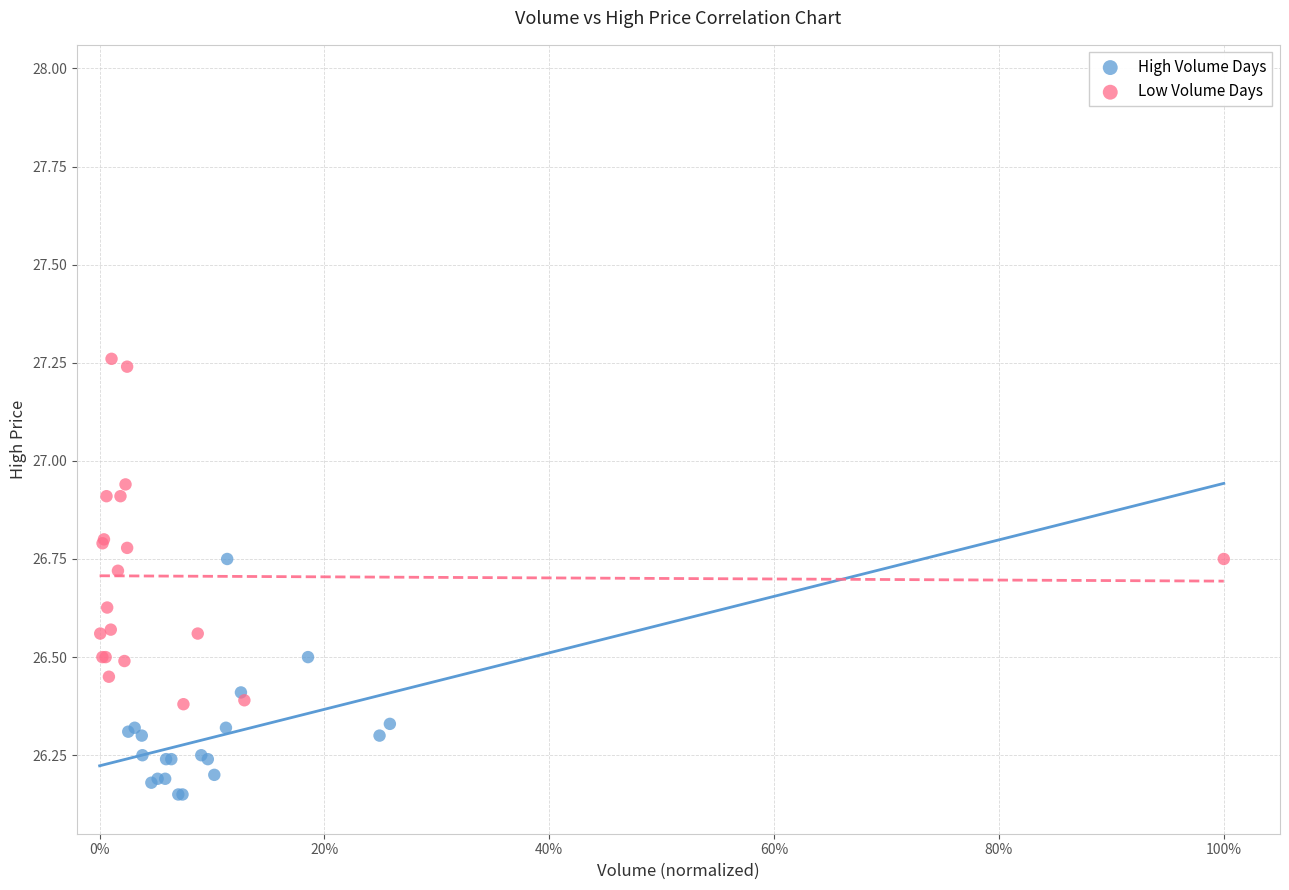

Which series reaches the minimum Y coordinate?

High Volume Days